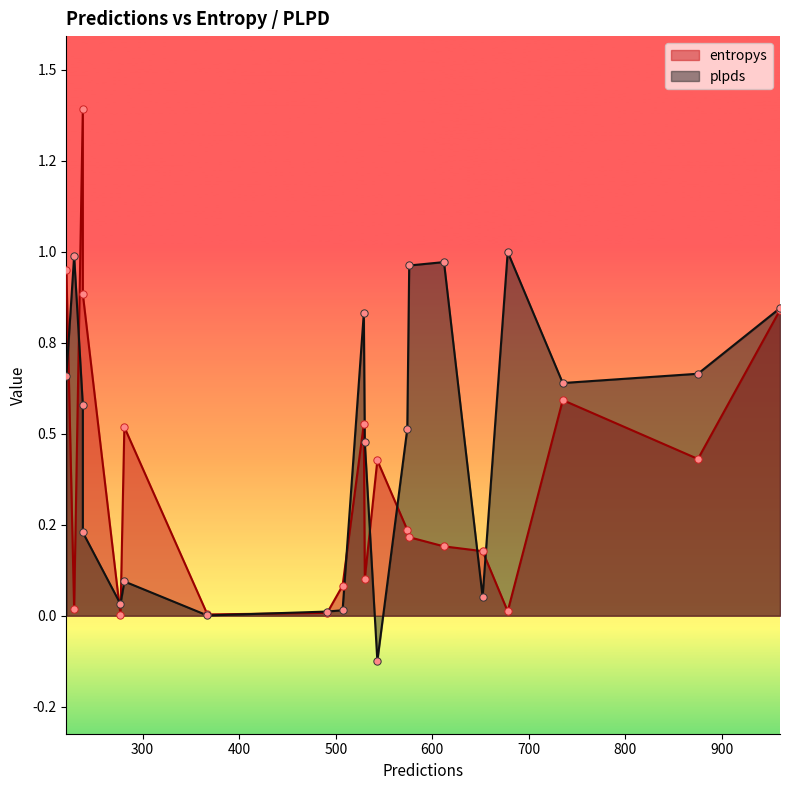

What are all the series names shown in the legend?

entropys, plpds